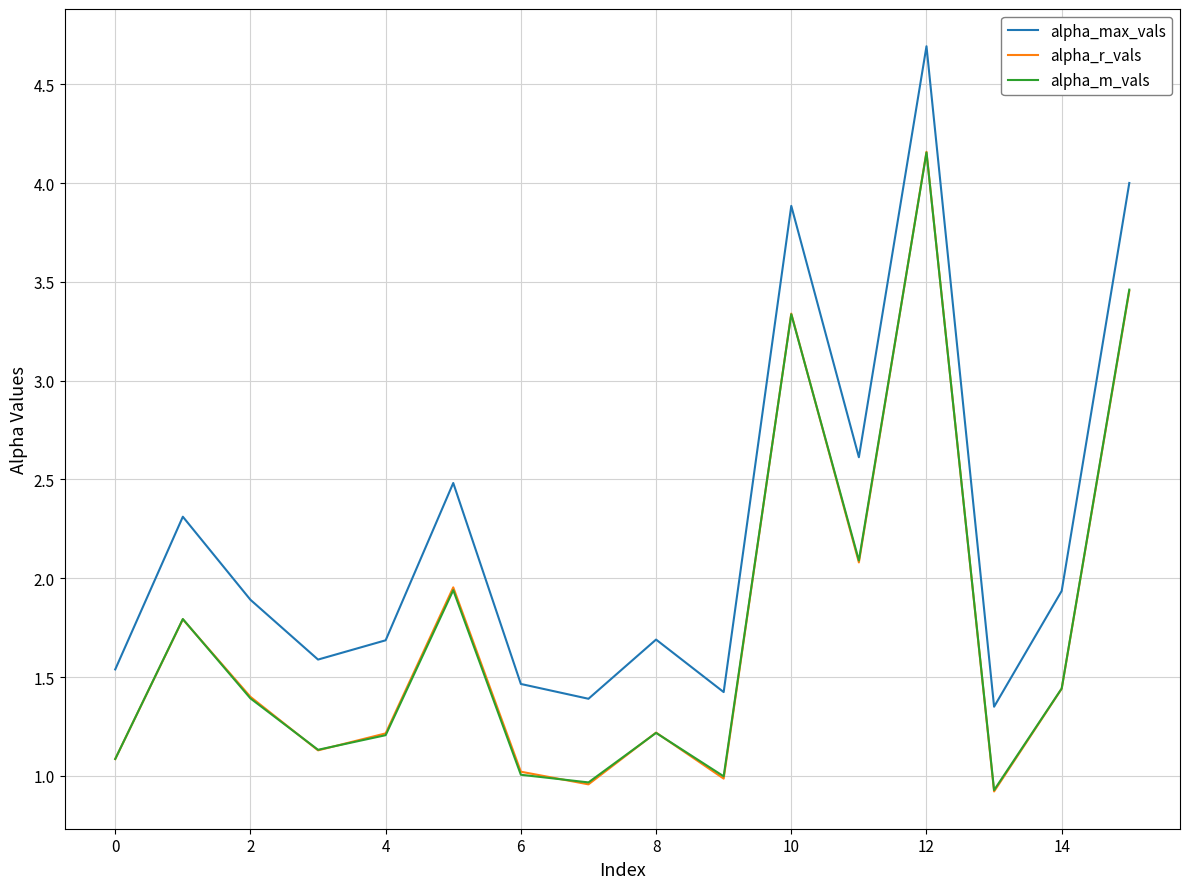

True or false: alpha_r_vals and alpha_max_vals intersect in this chart.

False